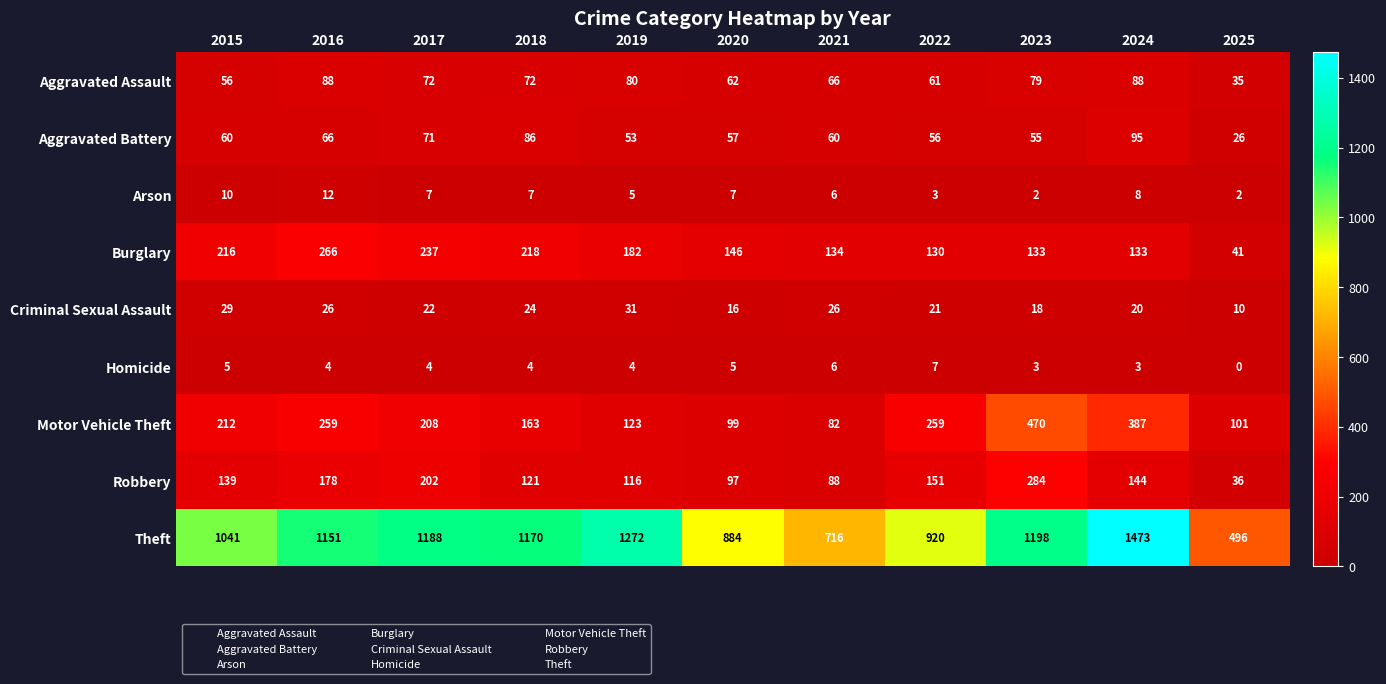

How many values in Homicide are above zero?

10